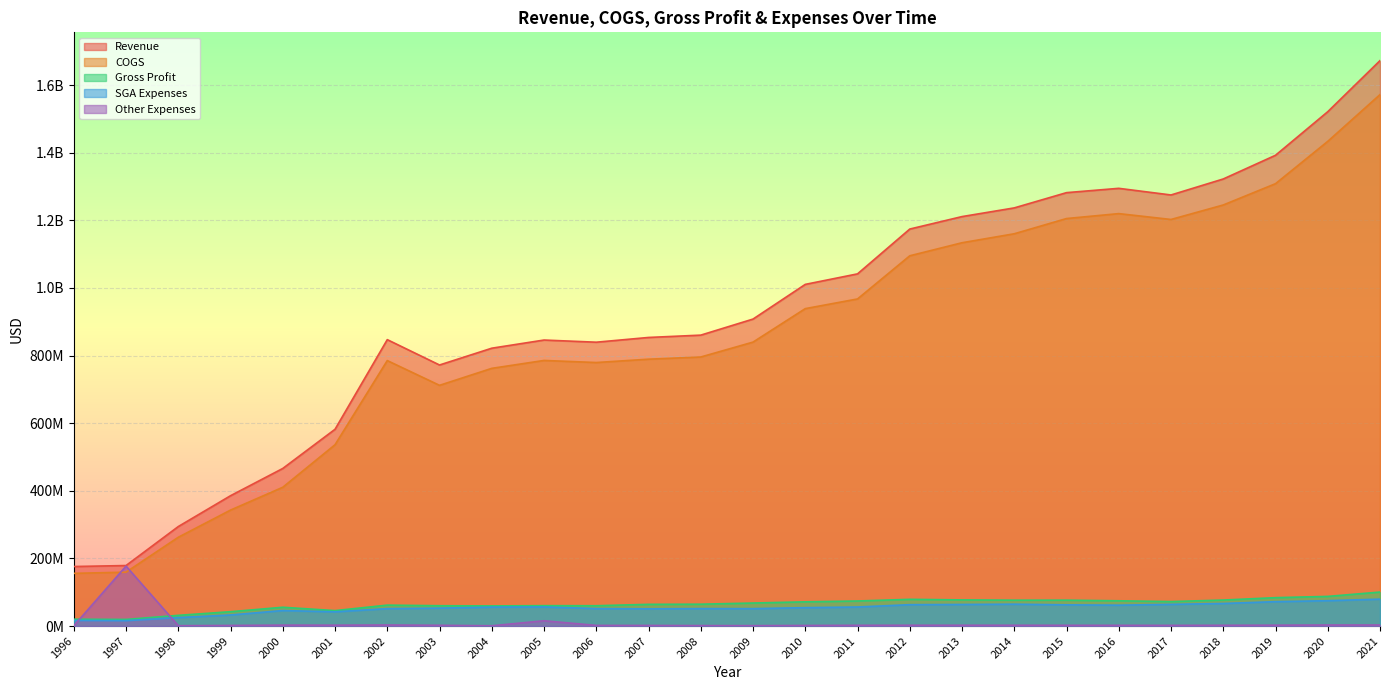

Reading left to right, list all the values displayed in this chart.

Revenue: 176100000	179000000	294300000	385500000	466125245	582000000	847116997	772135351	821800000	845922699	839539780	853566512	860451122	907953044	1010538035	1041631892	1174167758	1211052634	1236755388	1281855896	1294625223	1274984408	1322306658	1392388157	1521278763	1672378581
COGS: 155900000	159400000	262600000	343000000	410511066	536300000	785192882	711974154	762200000	785571912	779406125	789317758	795774780	839813225	938830204	967467852	1095105573	1133695309	1160248793	1205287311	1219855401	1202536285	1245375460	1308364726	1433544831	1571829805
Gross Profit: 20200000	19600000	31700000	42500000	55614179	45700000	61924115	60161197	59600000	60350787	60133655	64248754	64676342	68139819	71707831	74164040	79062185	77357325	76506595	76568585	74769822	72448123	76931198	84023431	87733932	100548776
SGA Expenses: 16700000	15900000	25100000	32800000	45910903	42186916	51610419	53049723	56053767	56491004	51721525	50963645	51631324	51539775	54445189	56374612	63250681	63880109	64723824	62769438	61733220	64173895	66781234	72182883	75051227	79631140
Other Expenses: 800000	177300000	1100000	1800000	2794996	2613084	3163549	2284608	846233	15694394	1936897	1831640	1386218	1216089	1736817	2234814	2392414	2412613	2386402	2264184	2162667	2049475	2318146	2617591	3116449	3093017